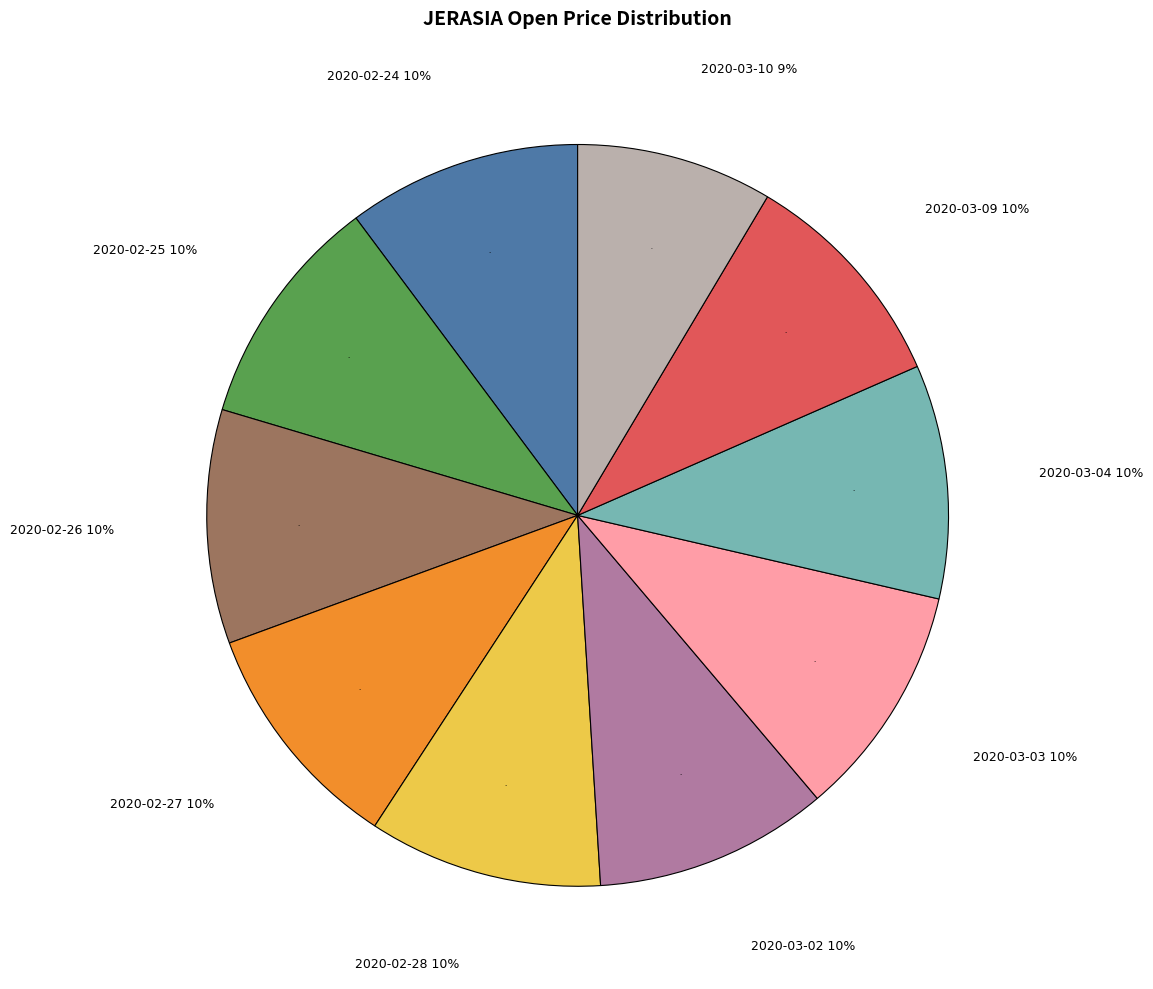

What is the total percentage of 2020-02-28 and 2020-03-02?

20.4%